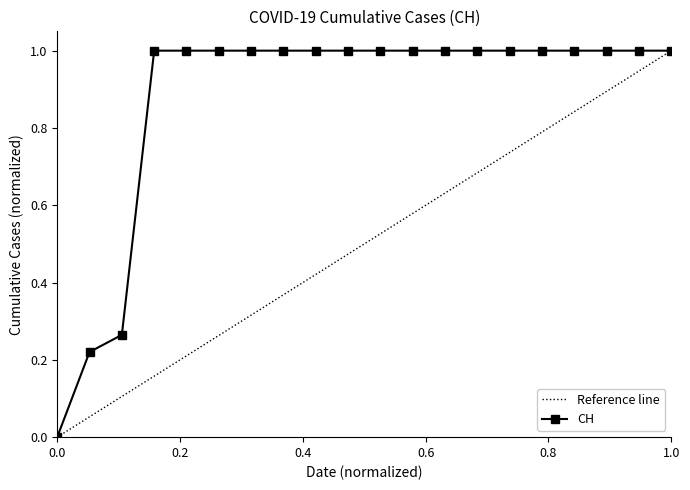

The CH series shows 0.0 at 0.0. True or false?

True